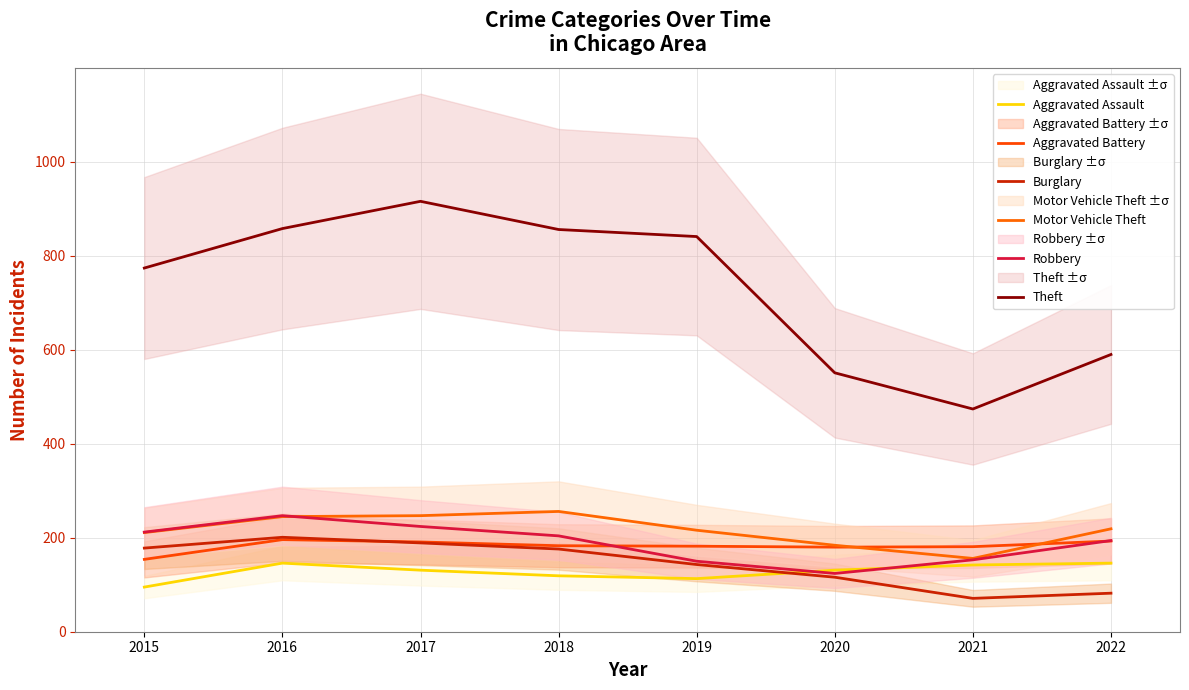

What are all the series names shown in the legend?

Aggravated Assault, Aggravated Battery, Burglary, Motor Vehicle Theft, Robbery, Theft